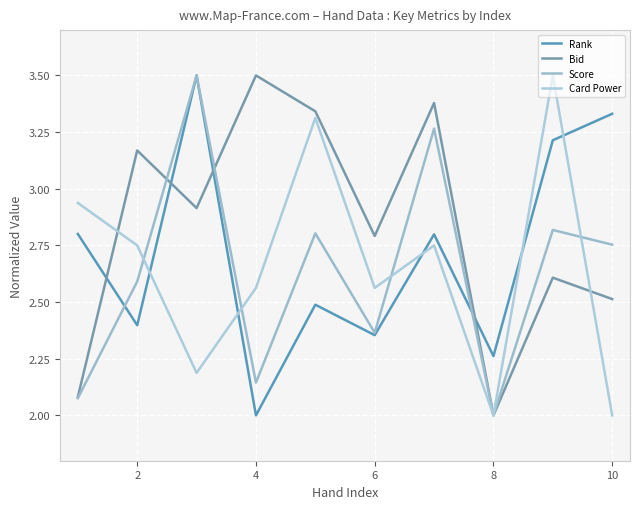

Count the number of data series in this chart.

4